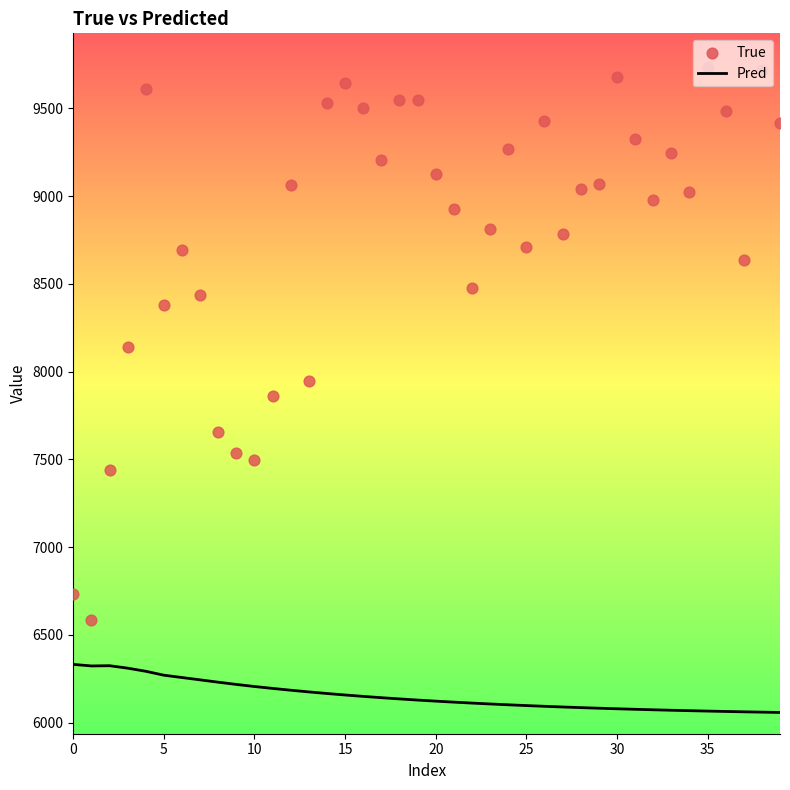

Which series has the widest spread of Y values?

True